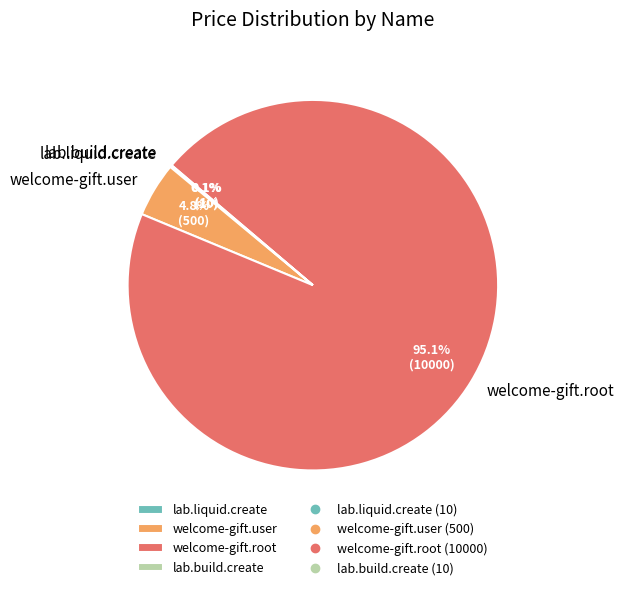

Is there any slice that represents more than half of the pie?

Yes